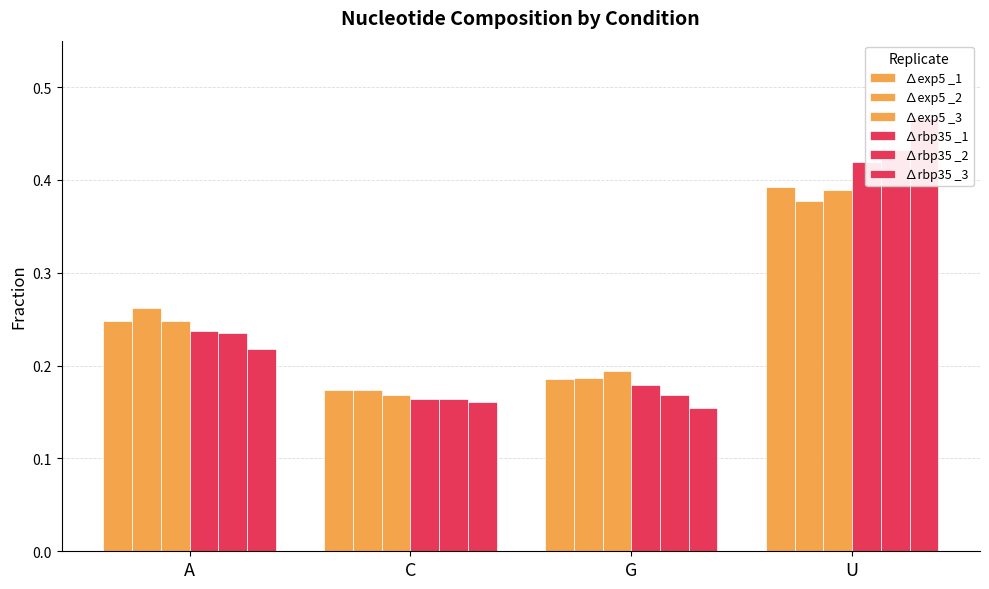

How many bars are there in each group?

6